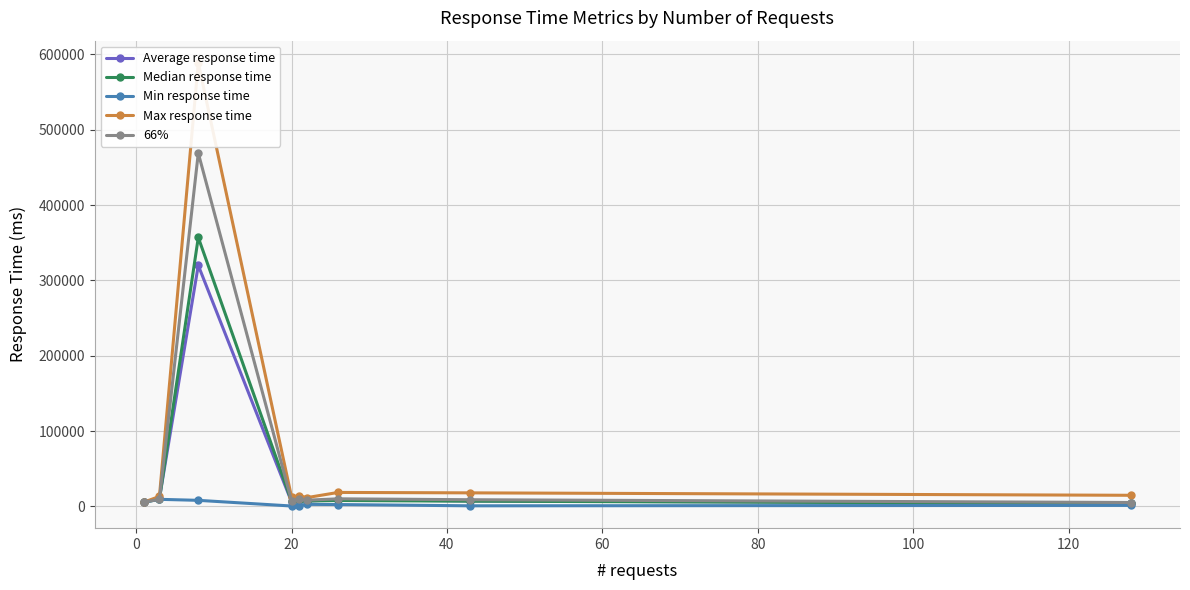

True or false: Median response time has more than 0 interior local peaks.

True